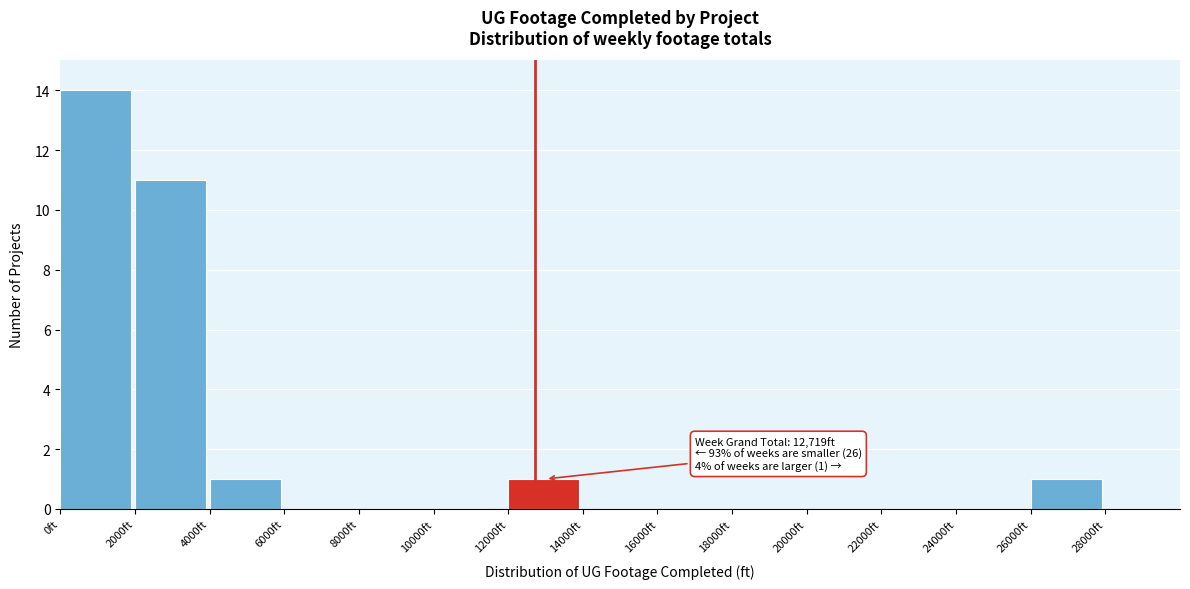

Over which range of the x-axis is the bar tallest?

0 to 2000